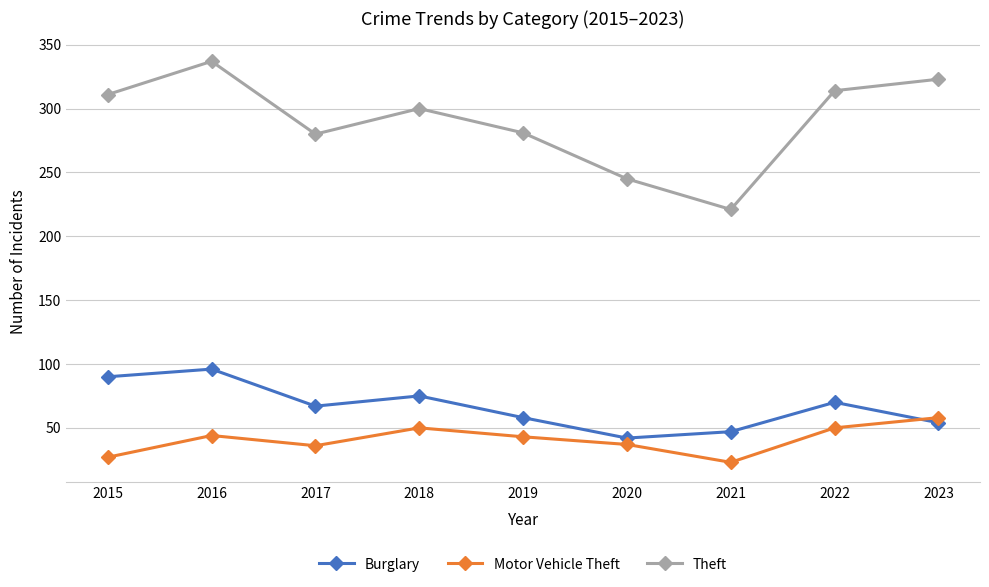

Does the chart have visible grid lines?

Yes